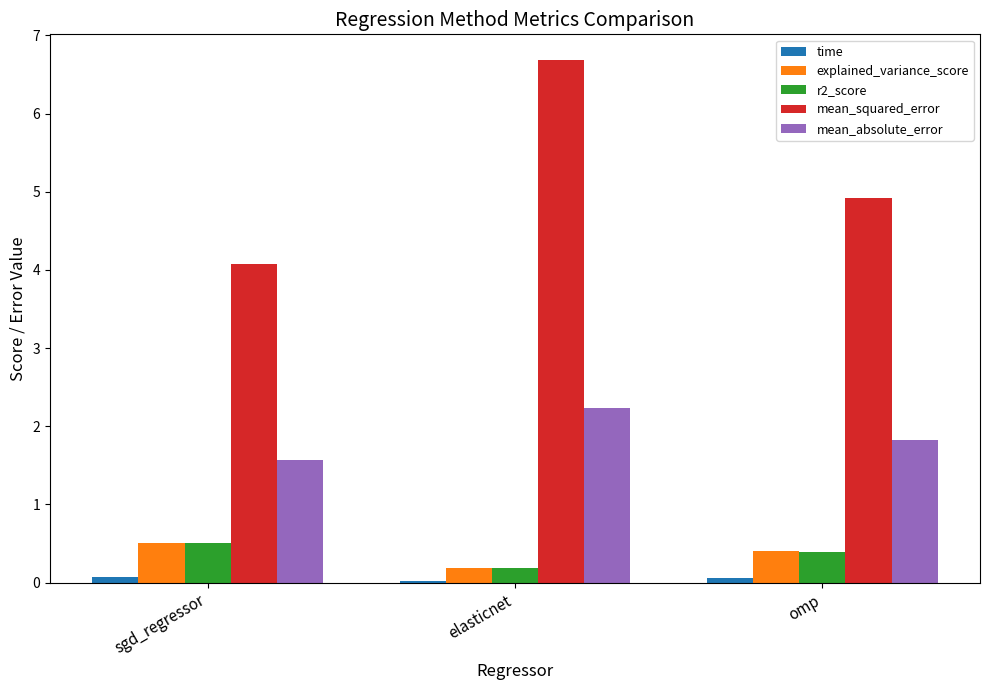

Which category has the highest value across all series?

elasticnet